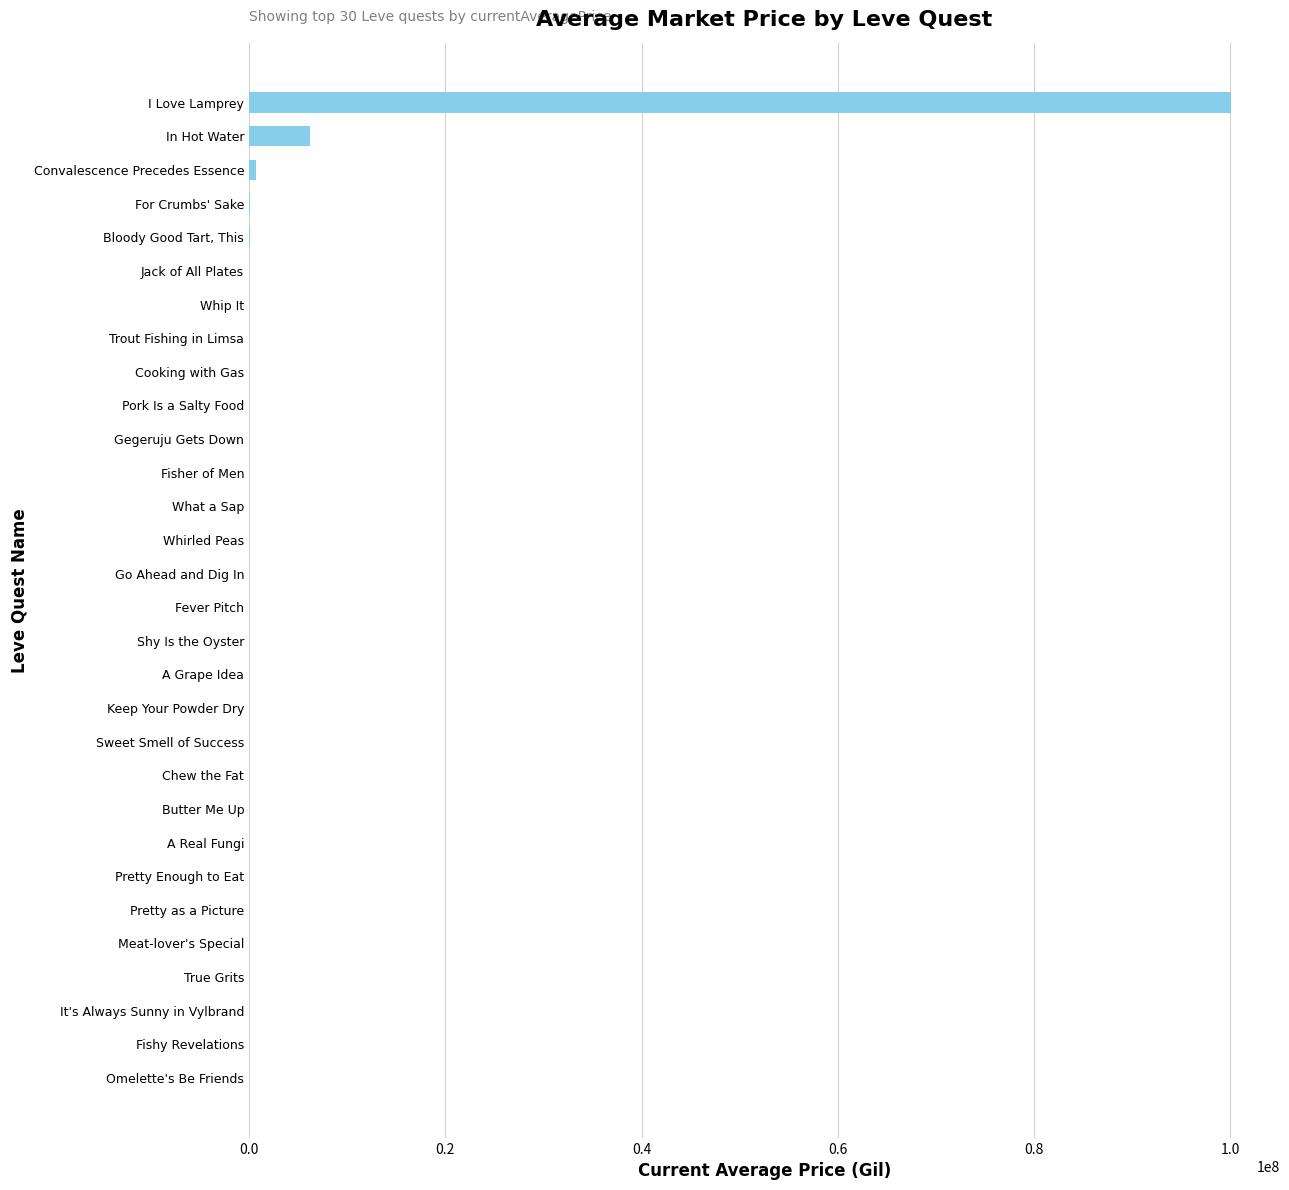

What is the sum of all values?

107184948.7